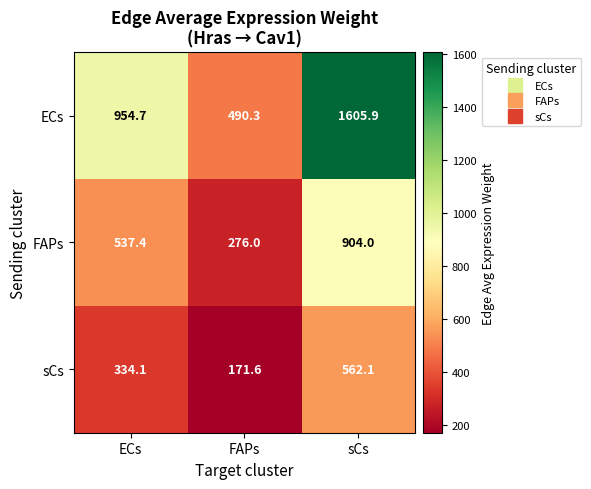

Rank the series by their maximum value, from lowest to highest.

sCs, FAPs, ECs